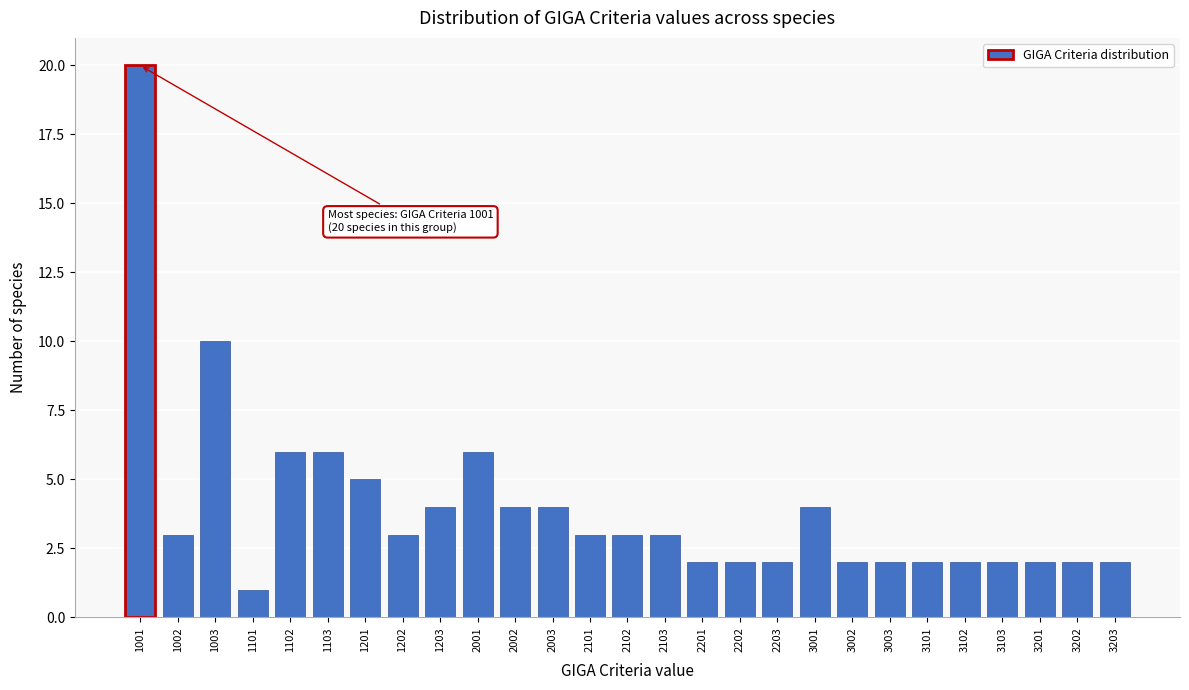

Reading left to right, list all the values displayed in this chart.

20	3	10	1	6	6	5	3	4	6	4	4	3	3	3	2	2	2	4	2	2	2	2	2	2	2	2